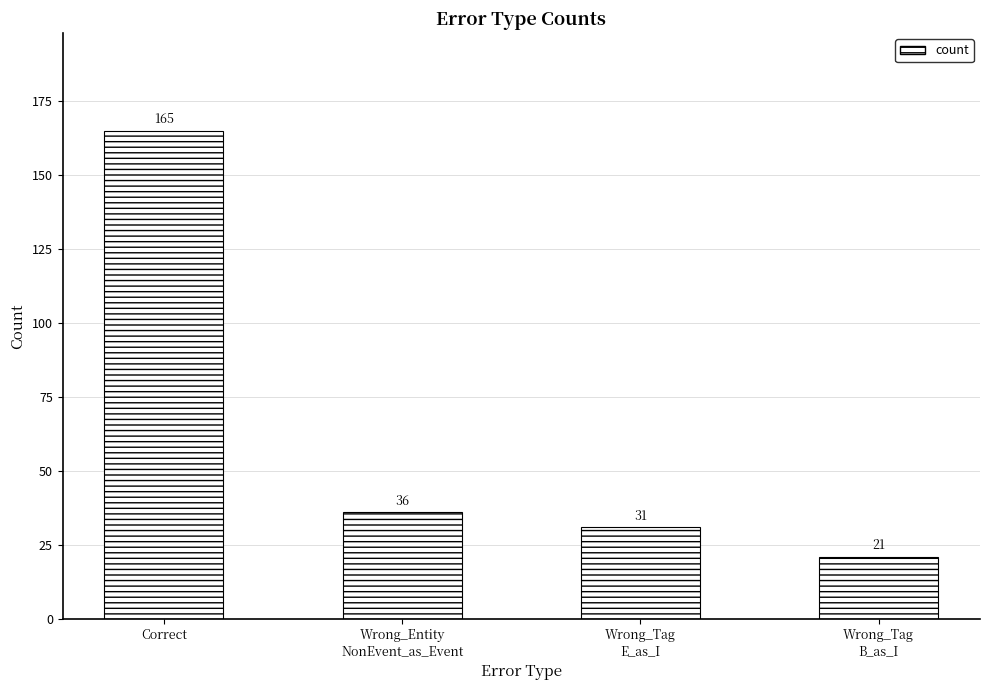

Is it true that the value at Correct is 49?

False